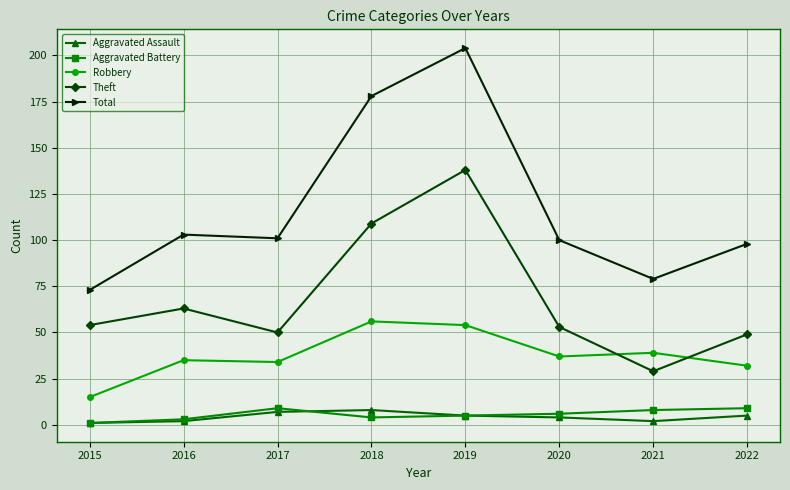

How many Aggravated Battery values are between 4 and 9?

6